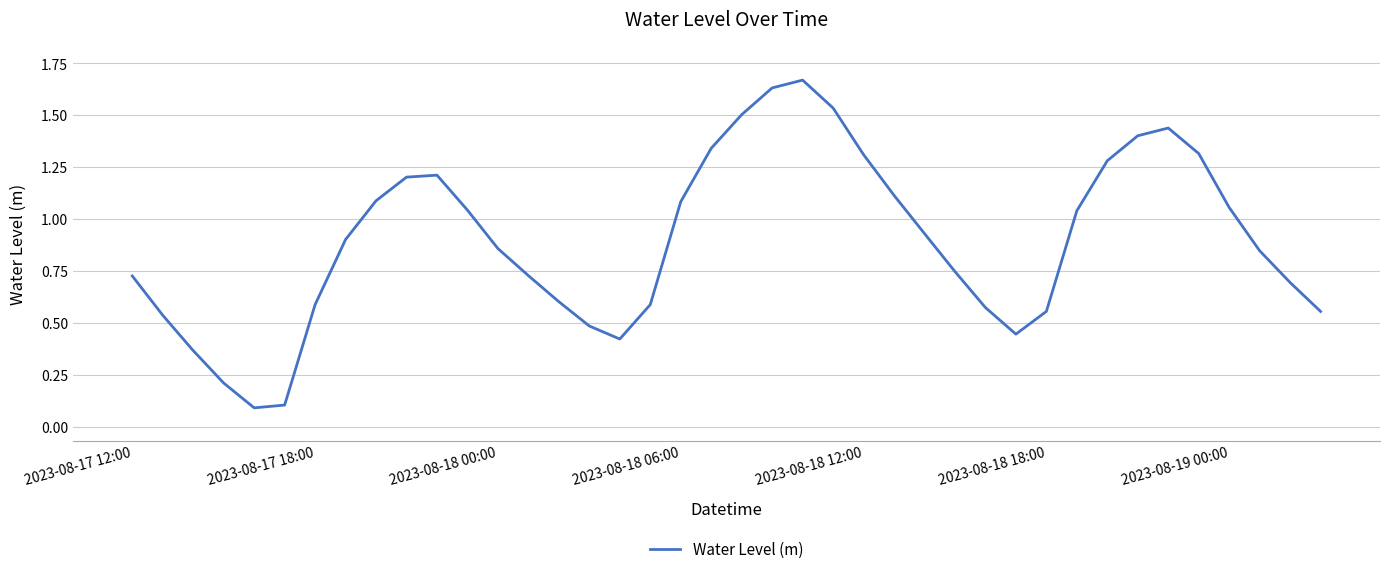

Is this an area chart (filled region under the line)?

No